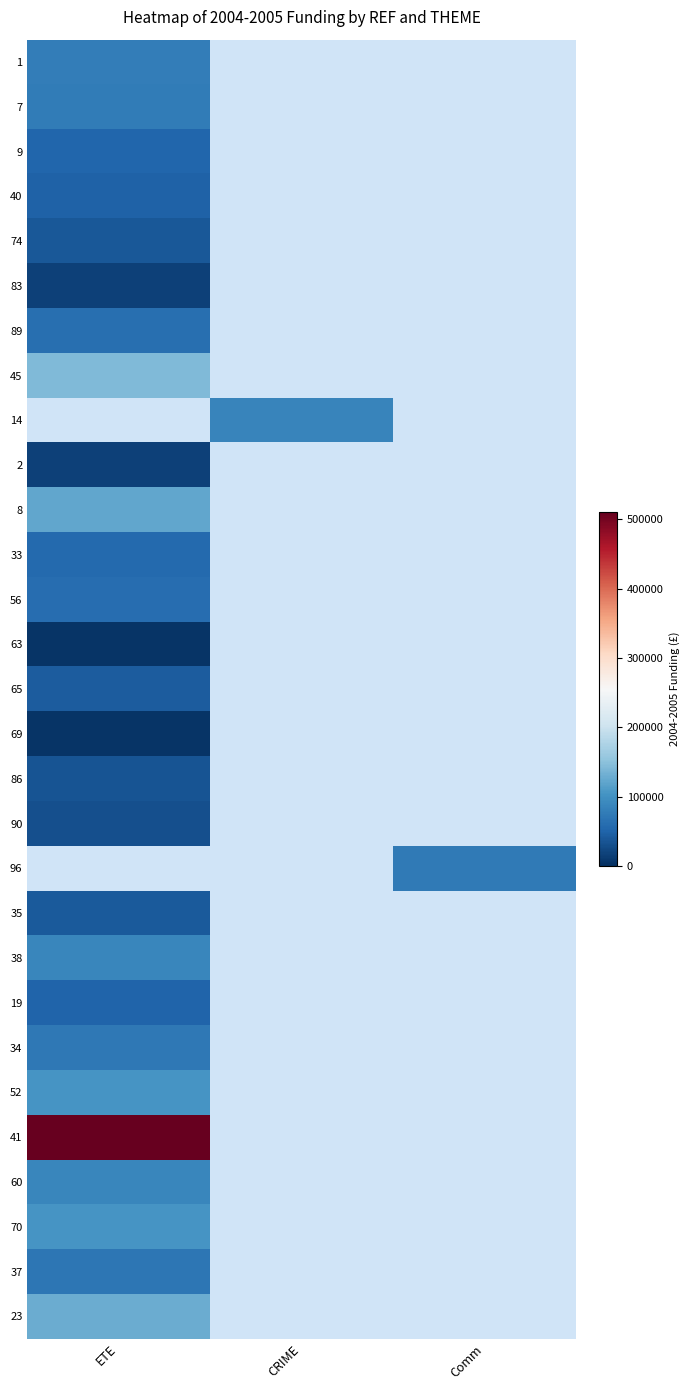

What is the spread (max minus min) of values at ETE?

506170.0